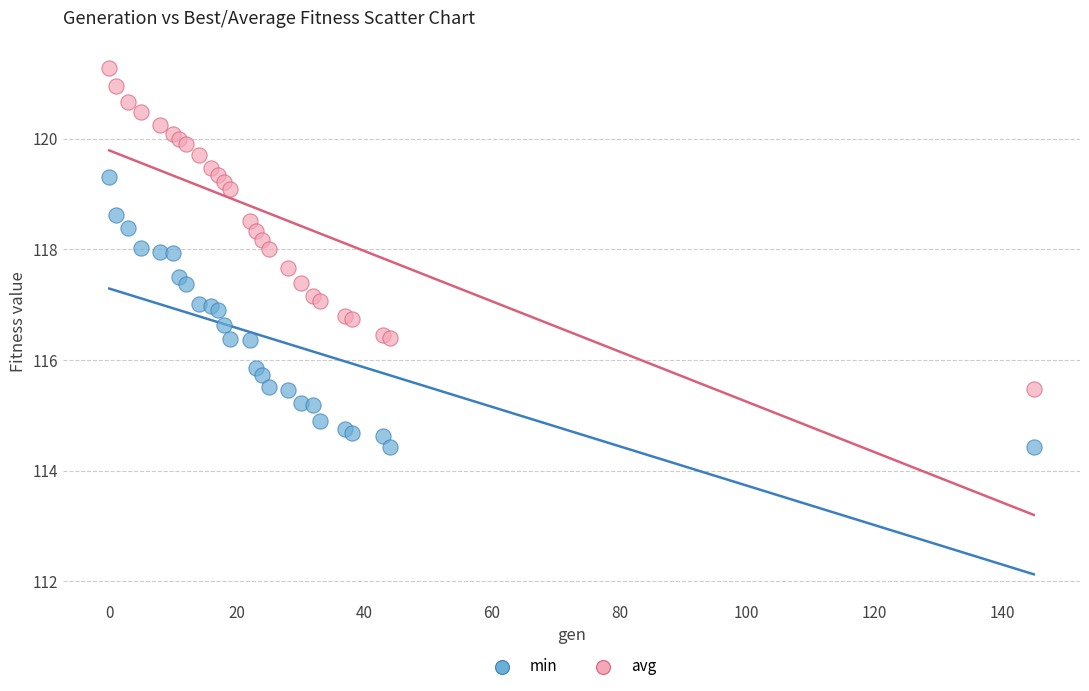

In the min series, what Y value is closest to 116?

115.9